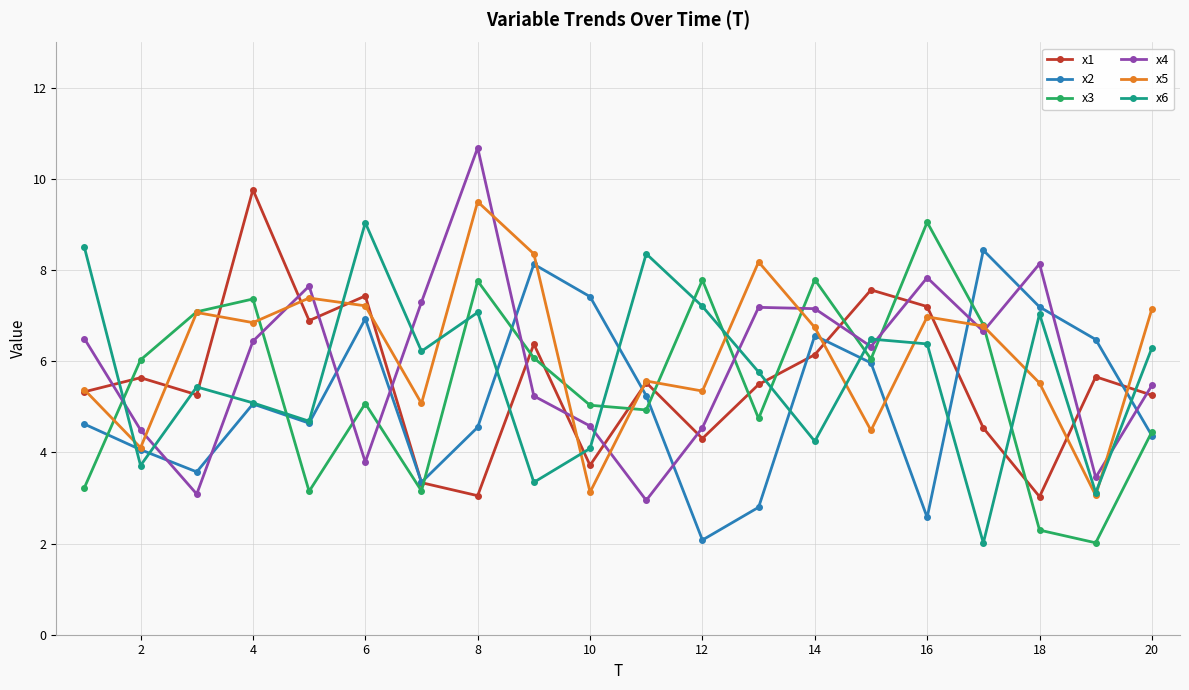

How many data points in x3 are above 6?

10